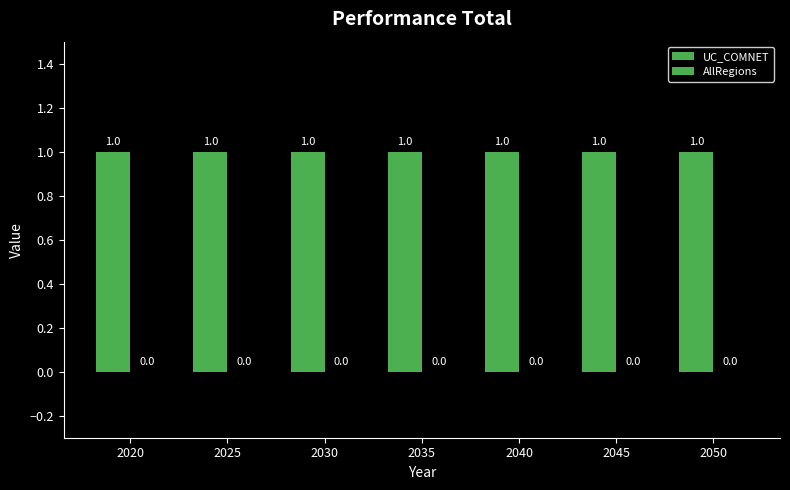

Which series has the largest range (max minus min)?

UC_COMNET